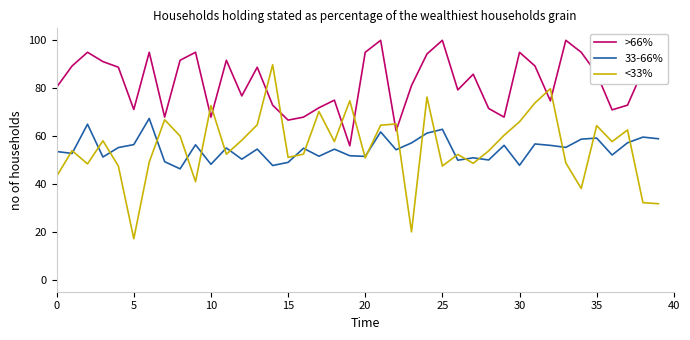

True or false: <33% and >66% intersect in this chart.

True